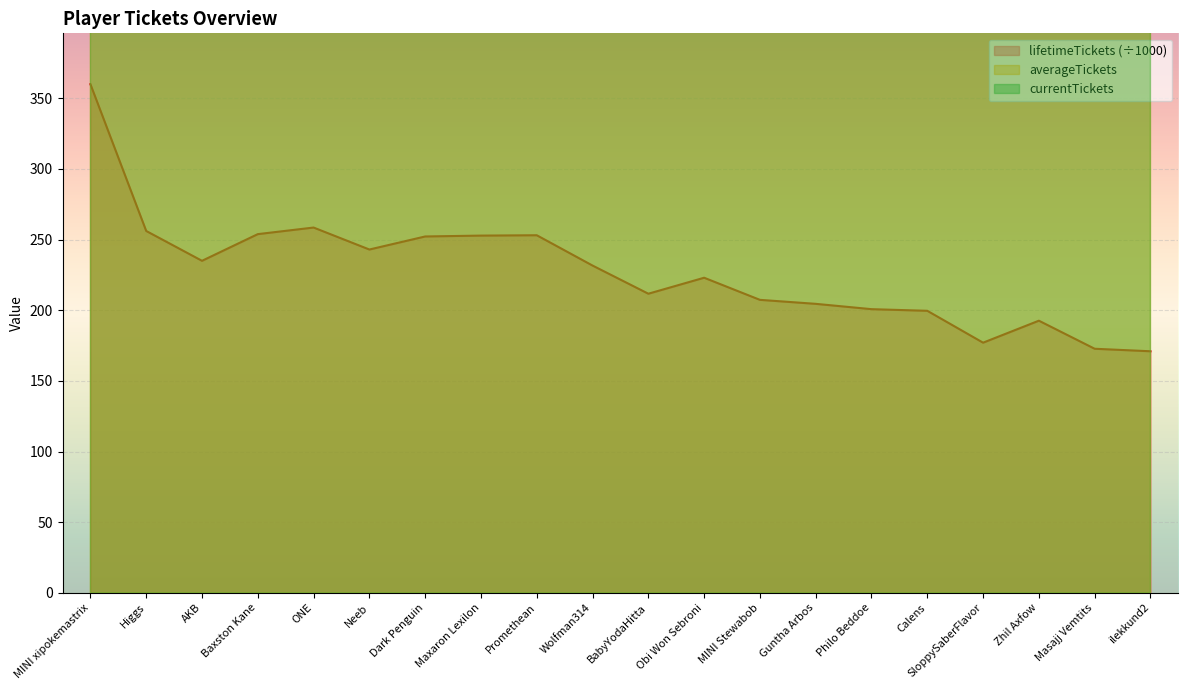

What position from the left is MINI Stewabob?

13